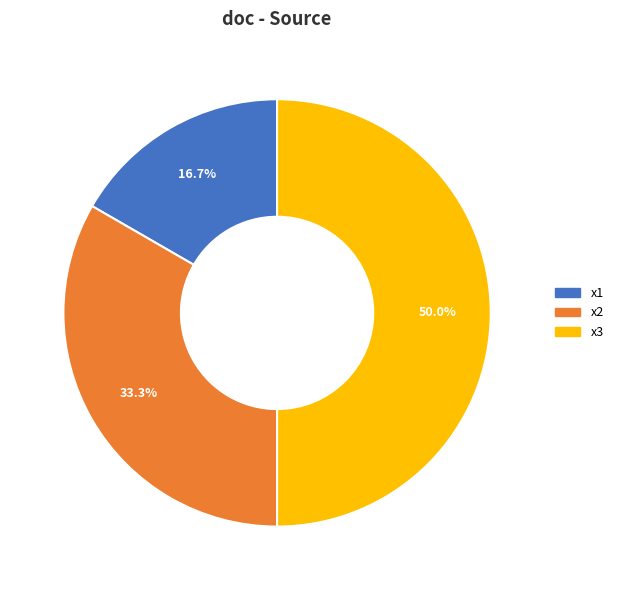

Is x1 the majority of the pie?

No